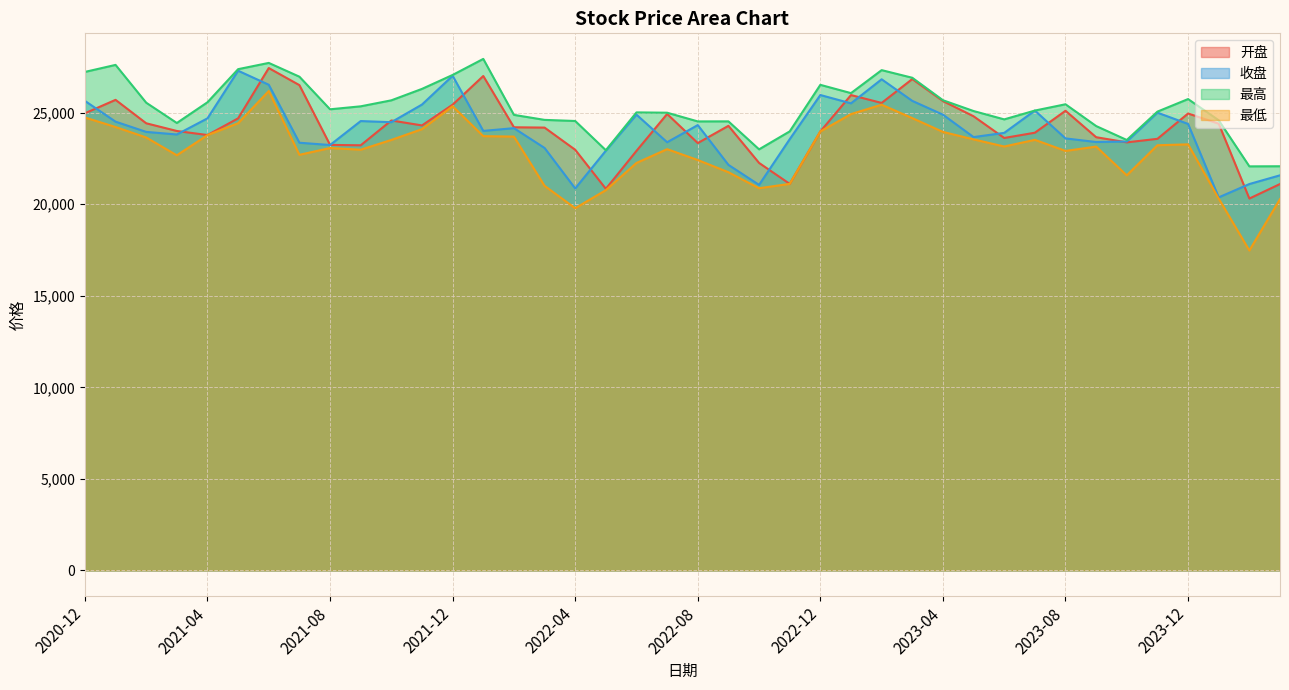

How many values in the 开盘 series are below 24285?

20